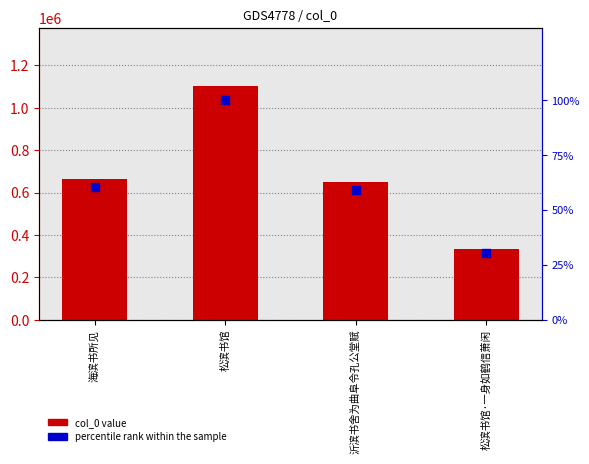

Is the value of col_0 at 松滨书馆·一身如鹤信萧闲 greater than the value of percentile rank within the sample at 松滨书馆?

Yes